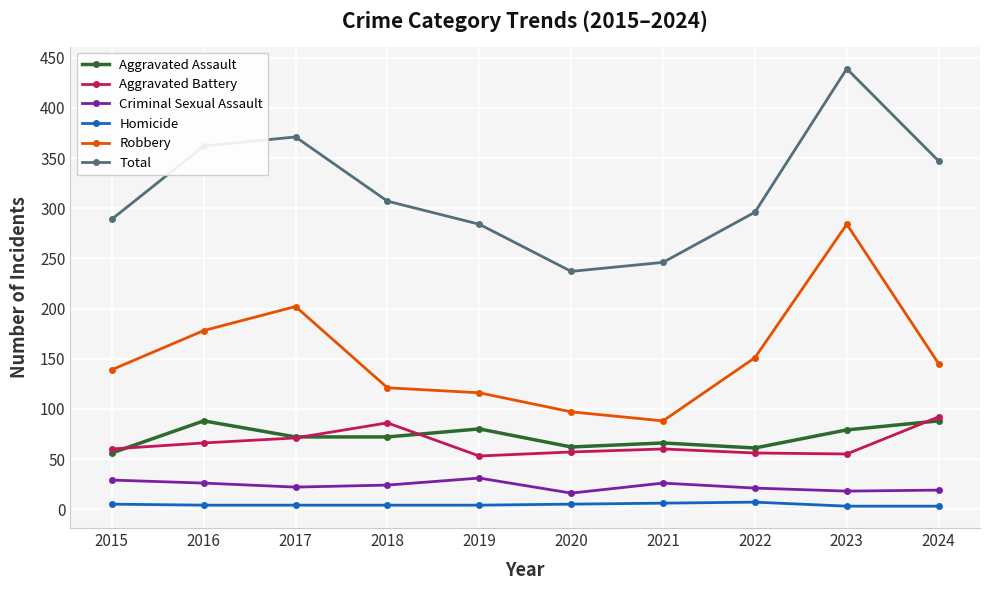

At which category does Robbery reach its first local peak?

2017